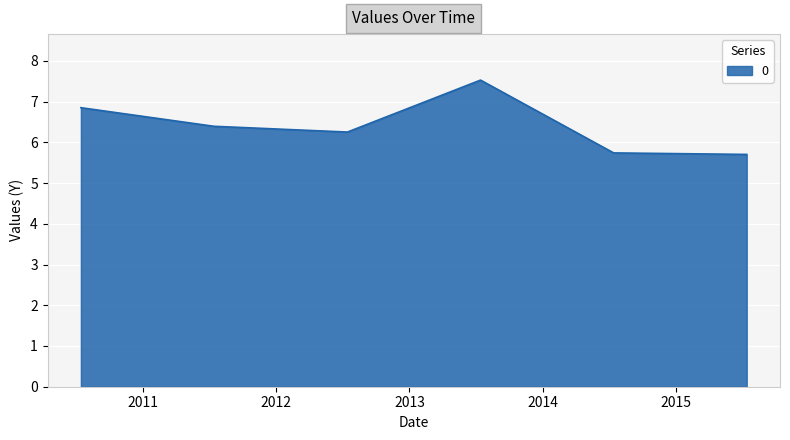

What is the sum of all values?

38.5